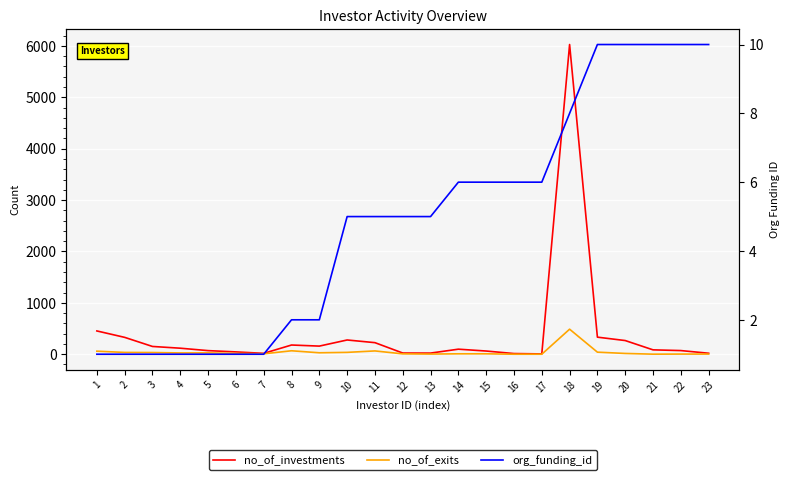

Reading left to right, extract all data points from this chart.

no_of_investments: 453	328	151	117	70	45	17	179	158	277	225	23	22	98	62	13	6	6027	332	266	85	71	19
no_of_exits: 59	35	33	25	26	15	8	67	28	36	64	7	3	8	8	0	0	487	40	15	1	3	3
org_funding_id: 1	1	1	1	1	1	1	2	2	5	5	5	5	6	6	6	6	8	10	10	10	10	10